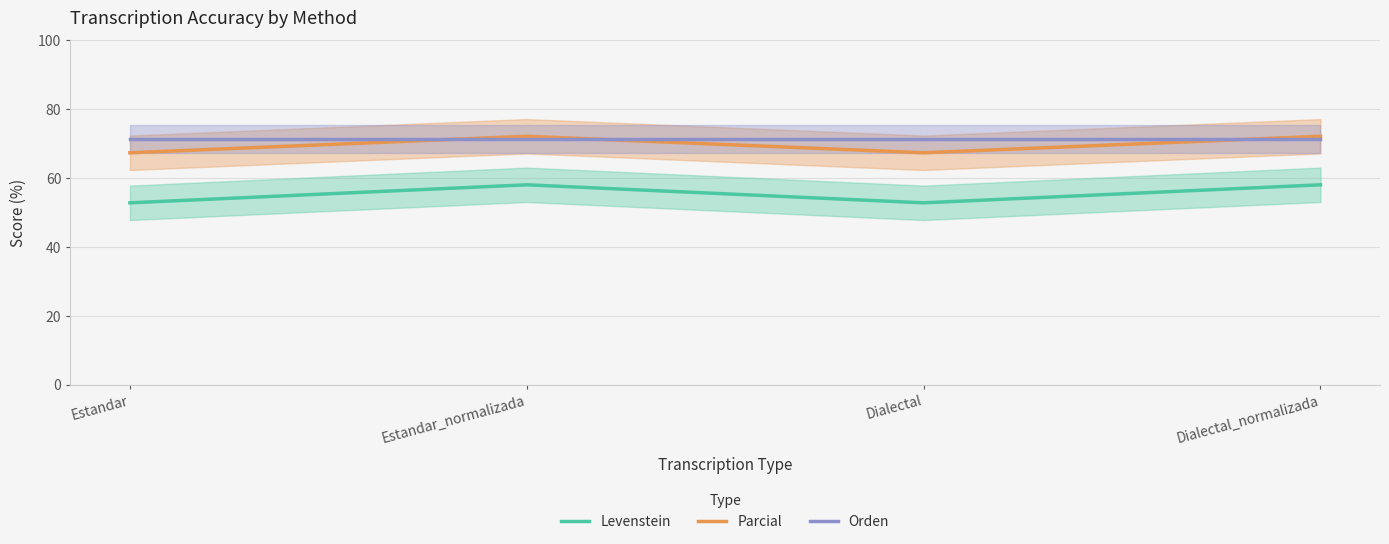

What is the maximum value shown in the chart?

72.1